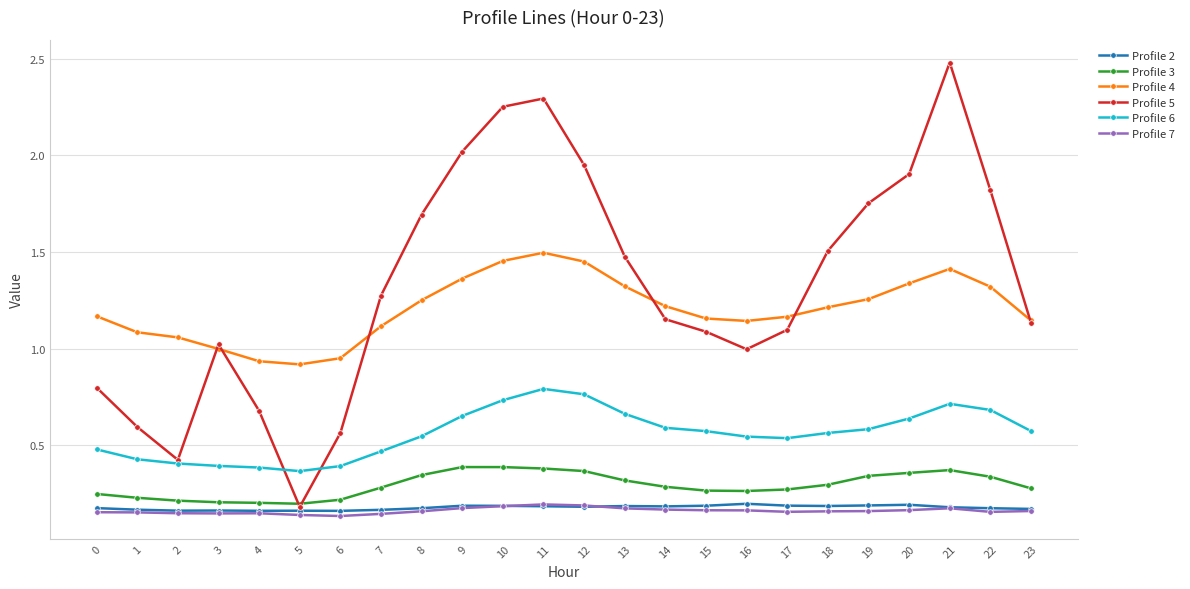

Is it true that Profile 5 equals 0.6 at 7?

False